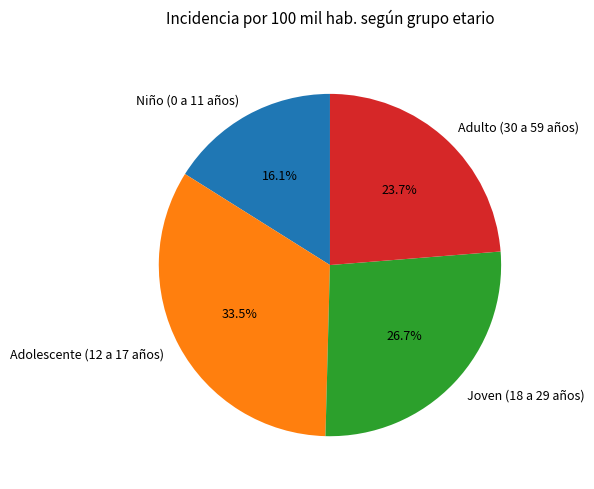

To the nearest percent, what percentage of the pie is Adulto (30 a 59 años)?

24%